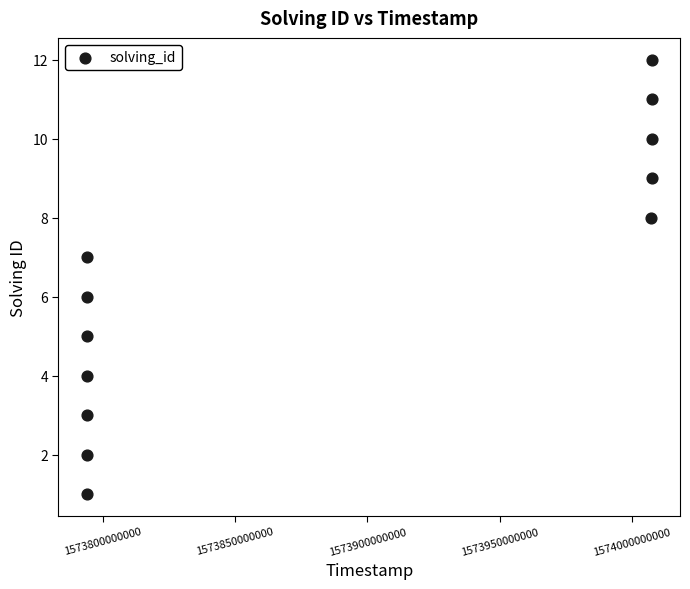

What is the average X value?

1573882979170